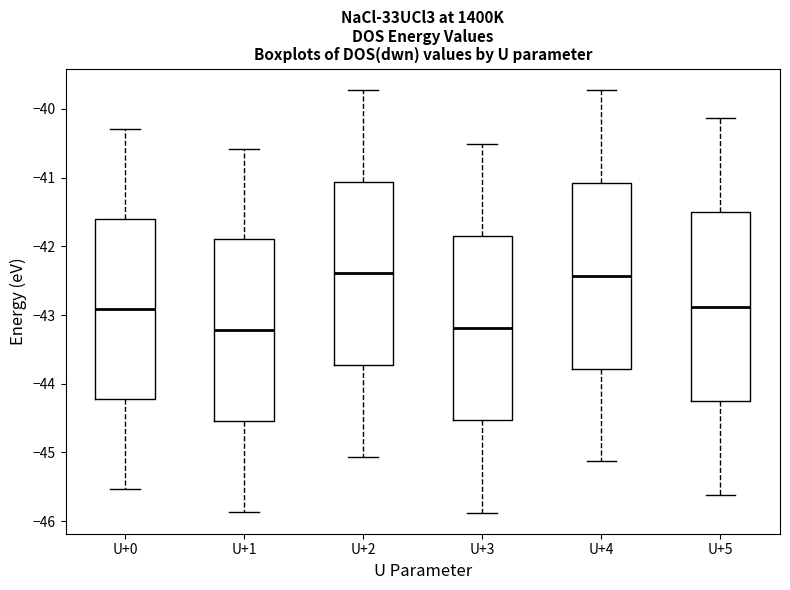

Reading left to right, read every box against the y-axis: the position of its median line, the range the box covers, and the ends of its whiskers. The values are not printed on the chart, so give them approximately, as read against the axis.

U+0: median -42.9, box -44.2 to -41.6, whiskers -45.5 to -40.3
U+1: median -43.2, box -44.5 to -41.9, whiskers -45.9 to -40.6
U+2: median -42.4, box -43.7 to -41.1, whiskers -45.1 to -39.7
U+3: median -43.2, box -44.5 to -41.9, whiskers -45.9 to -40.5
U+4: median -42.4, box -43.8 to -41.1, whiskers -45.1 to -39.7
U+5: median -42.9, box -44.2 to -41.5, whiskers -45.6 to -40.1